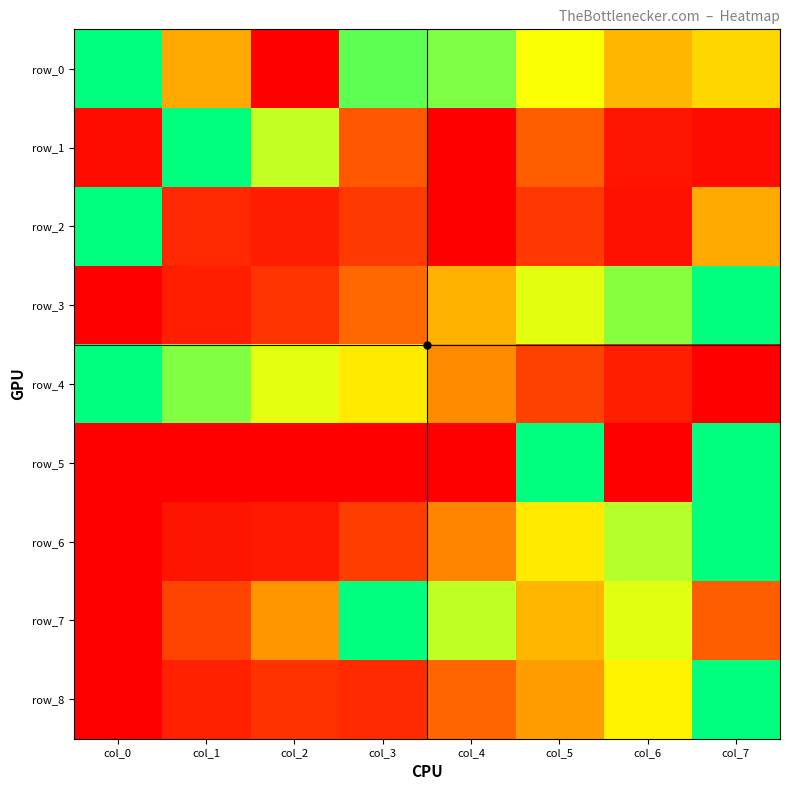

Count the row_4 values in the range 0 to 1.

8